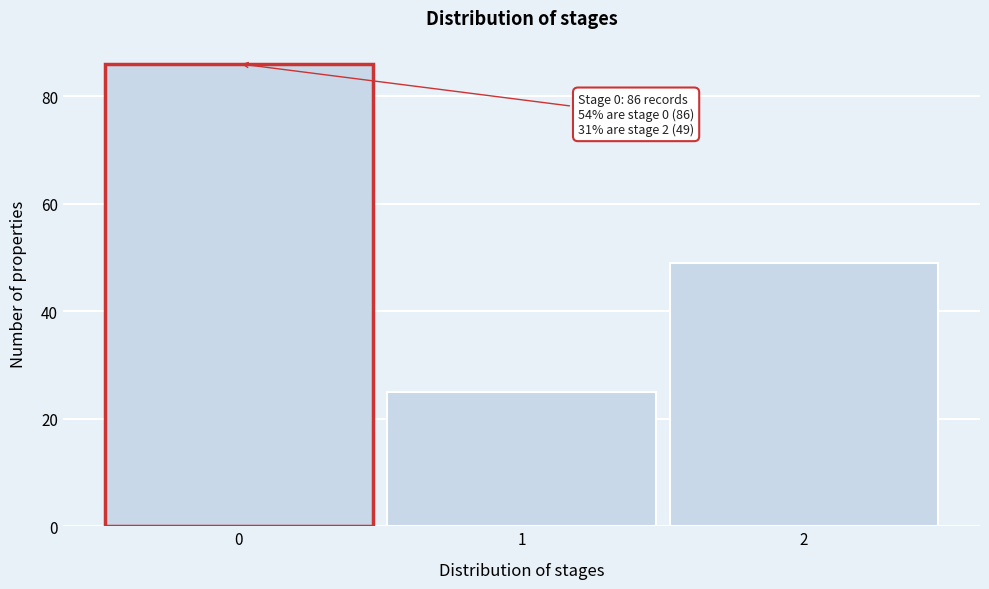

Over which range of the x-axis is the bar tallest?

-0.5 to 0.5